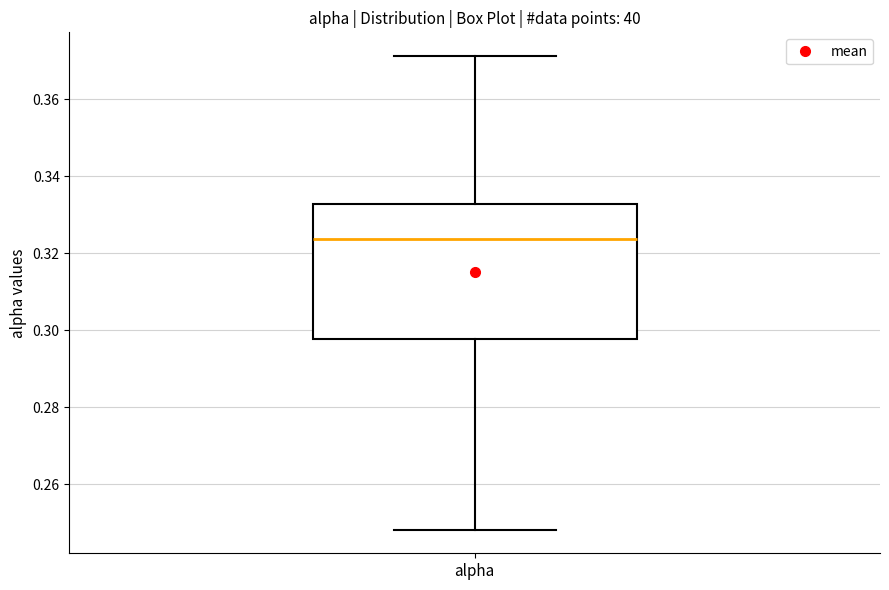

Where does the lower whisker of the box for alpha end on the y-axis? The values are not printed on the chart, so give them approximately, as read against the axis.

0.248